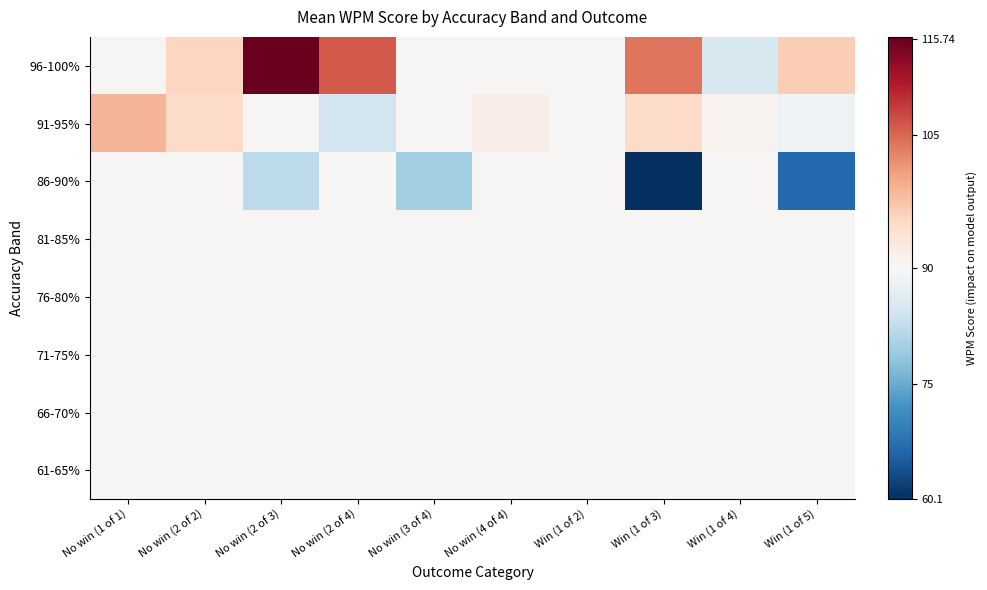

Which category has the highest value across all series?

No win (2 of 3)